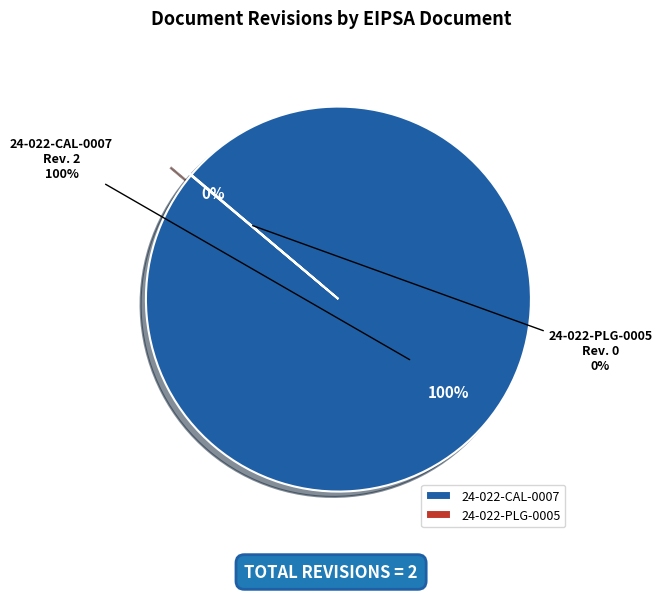

To the nearest percent, what is the combined percentage of 24-022-PLG-0005 and 24-022-CAL-0007?

100%